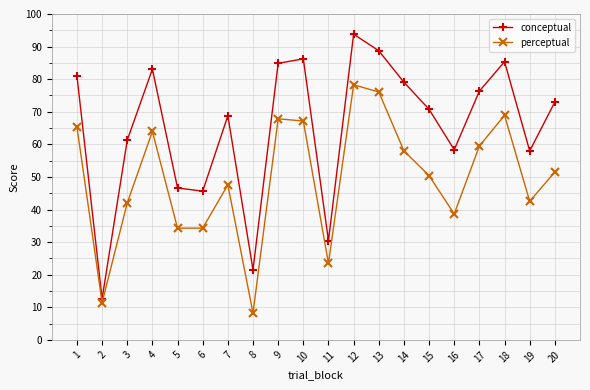

List the series in order of their overall mean, highest first.

conceptual, perceptual